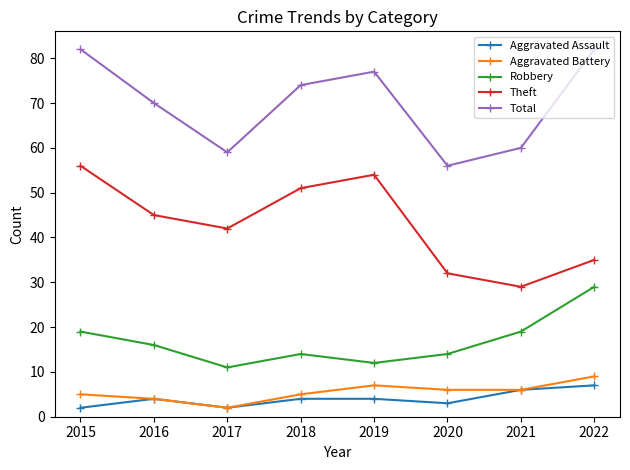

What is the maximum value shown in the chart?

82